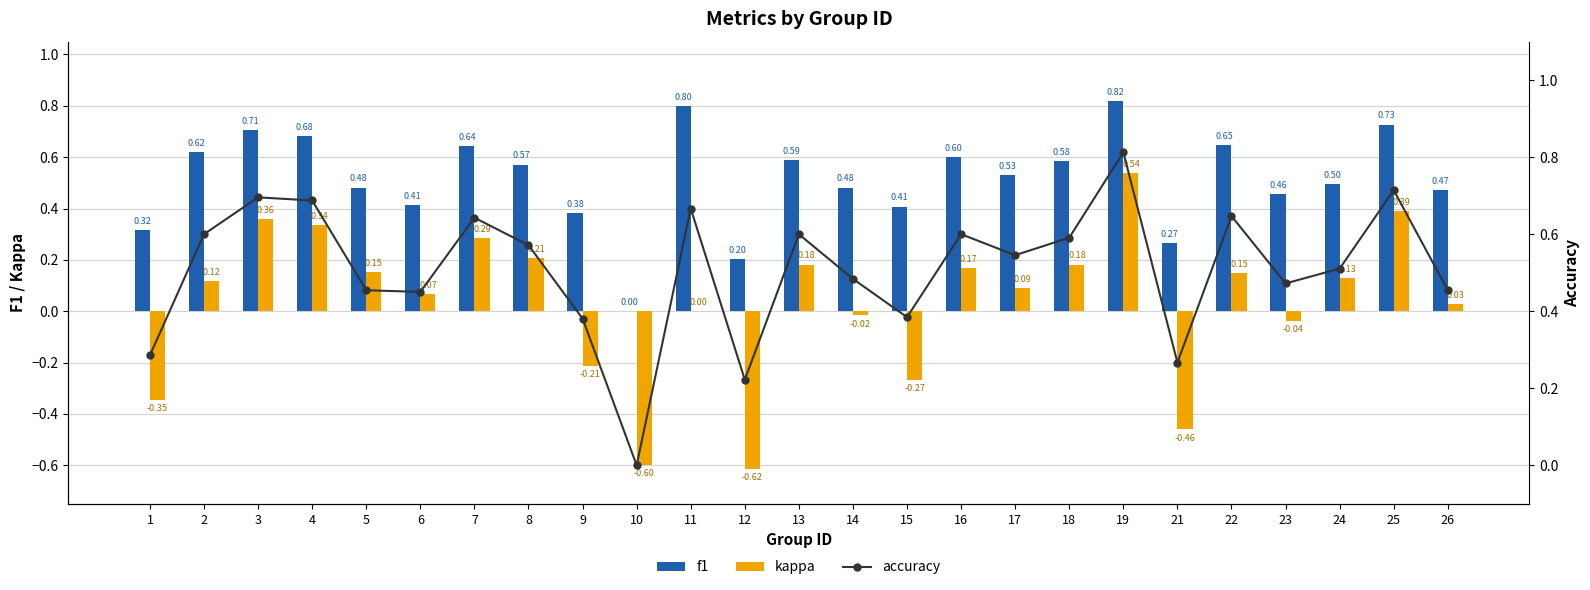

Reading left to right, what are all the values shown in this chart?

f1: 1=0.3	2=0.6	3=0.7	4=0.7	5=0.5	6=0.4	7=0.6	8=0.6	9=0.4	10=0.0	11=0.8	12=0.2	13=0.6	14=0.5	15=0.4	16=0.6	17=0.5	18=0.6	19=0.8	21=0.3	22=0.6	23=0.5	24=0.5	25=0.7	26=0.5
kappa: 1=-0.3	2=0.1	3=0.4	4=0.3	5=0.2	6=0.1	7=0.3	8=0.2	9=-0.2	10=-0.6	11=0.0	12=-0.6	13=0.2	14=-0.0	15=-0.3	16=0.2	17=0.1	18=0.2	19=0.5	21=-0.5	22=0.1	23=-0.0	24=0.1	25=0.4	26=0.0
accuracy: 1=0.3	2=0.6	3=0.7	4=0.7	5=0.5	6=0.5	7=0.6	8=0.6	9=0.4	10=0.0	11=0.7	12=0.2	13=0.6	14=0.5	15=0.4	16=0.6	17=0.5	18=0.6	19=0.8	21=0.3	22=0.6	23=0.5	24=0.5	25=0.7	26=0.5